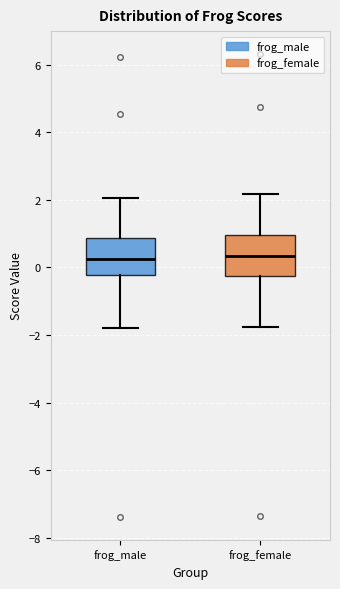

Where does the lower whisker of the box for frog_female end on the y-axis? The values are not printed on the chart, so give them approximately, as read against the axis.

-1.8